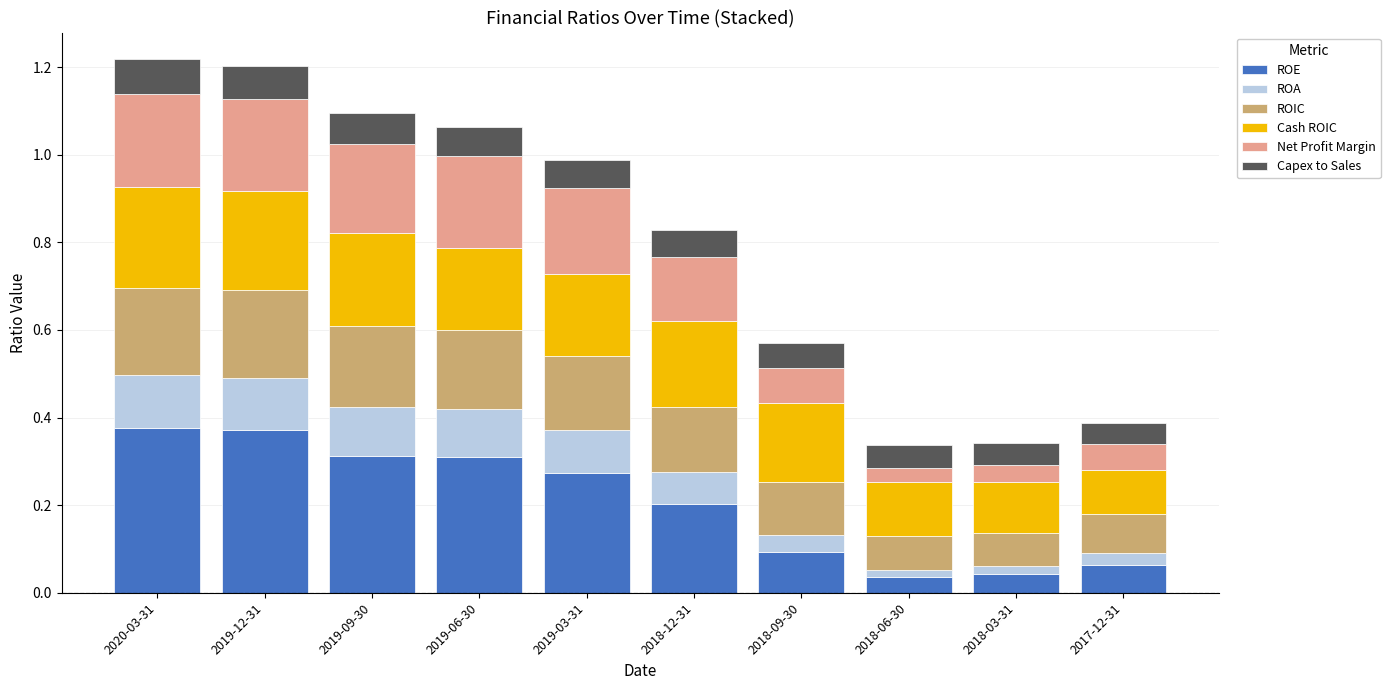

True or false: ROE has a value of 0.3 at 2019-09-30.

True